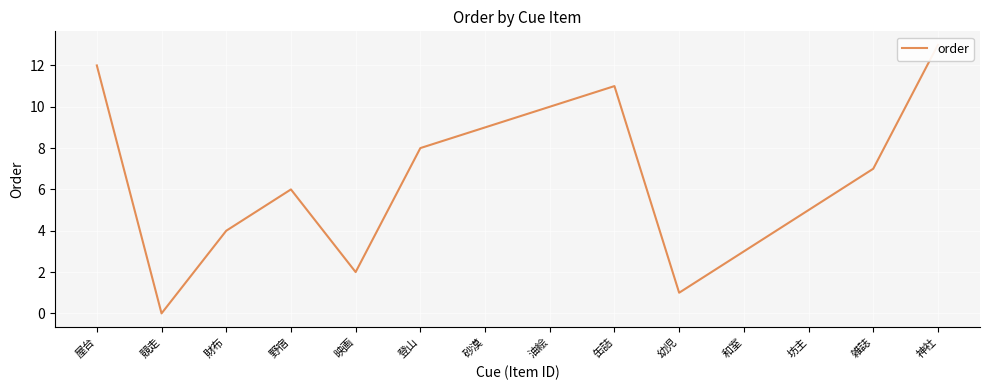

What is the sum of all values?

91